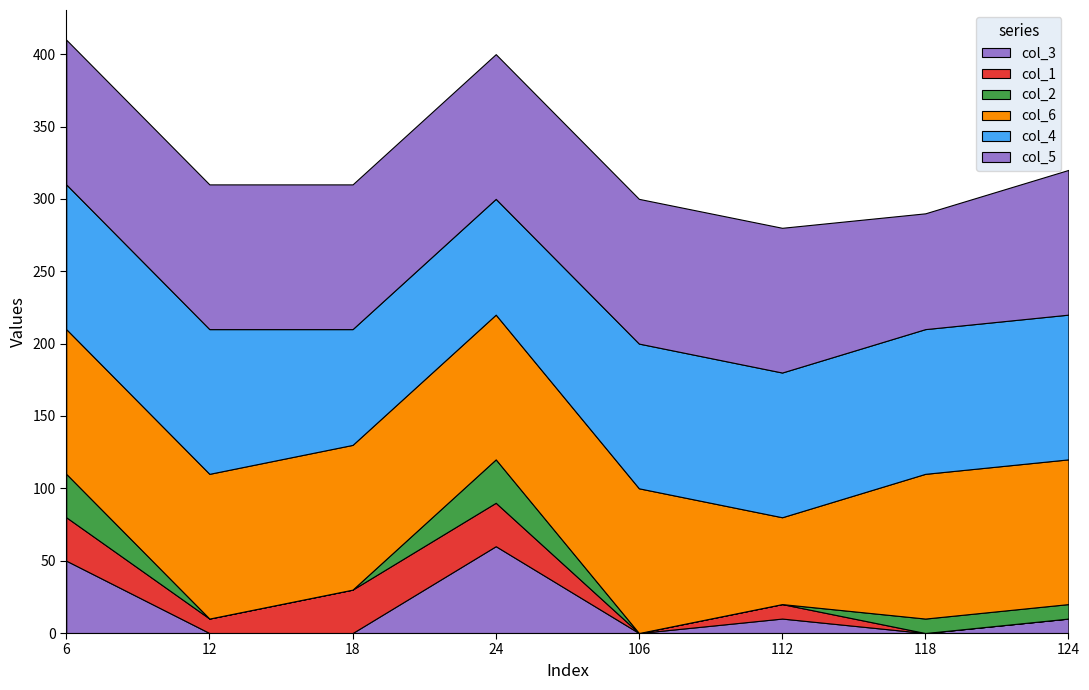

Reading left to right, what are all the values shown in this chart?

col_3: 6=50	12=0	18=0	24=60	106=0	112=10	118=0	124=10
col_1: 6=30	12=10	18=30	24=30	106=0	112=10	118=0	124=0
col_2: 6=30	12=0	18=0	24=30	106=0	112=0	118=10	124=10
col_6: 6=100	12=100	18=100	24=100	106=100	112=60	118=100	124=100
col_4: 6=100	12=100	18=80	24=80	106=100	112=100	118=100	124=100
col_5: 6=100	12=100	18=100	24=100	106=100	112=100	118=80	124=100